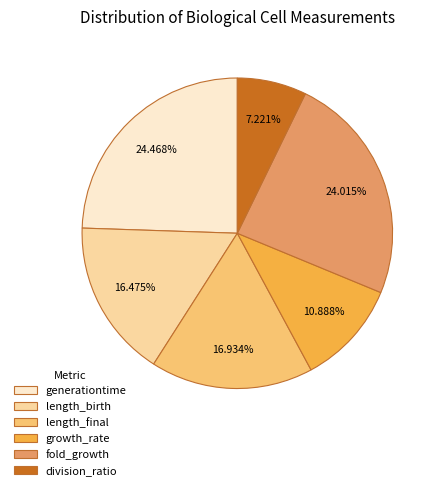

Does length_final account for over 50% of the chart?

No